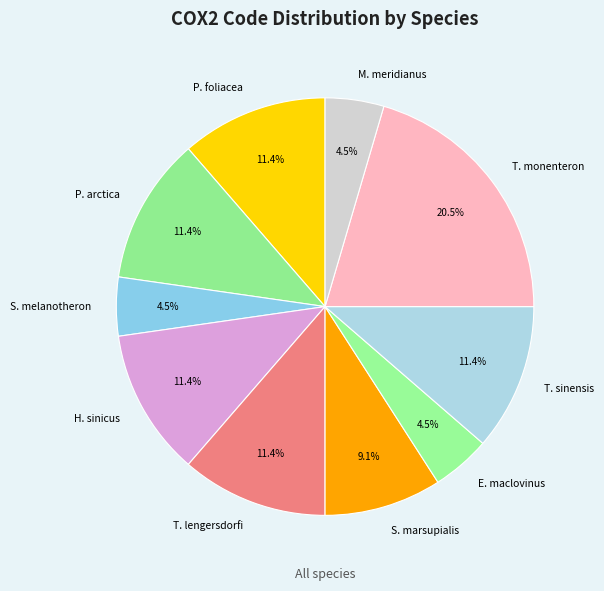

Is the sum of T. lengersdorfi and H. sinicus greater than half?

No